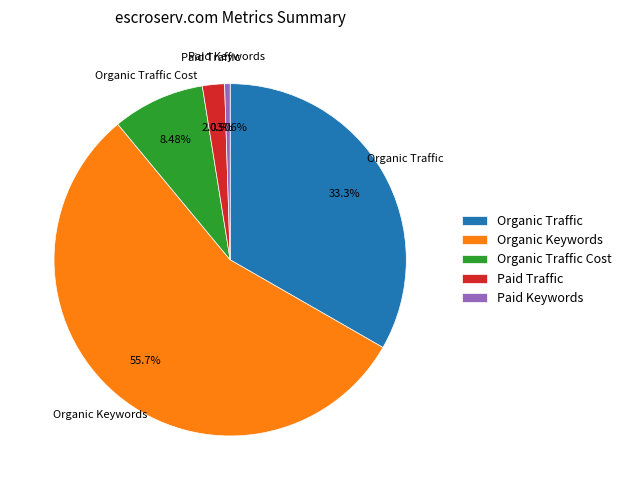

Do Organic Traffic Cost and Organic Traffic together represent more than half of the pie?

No